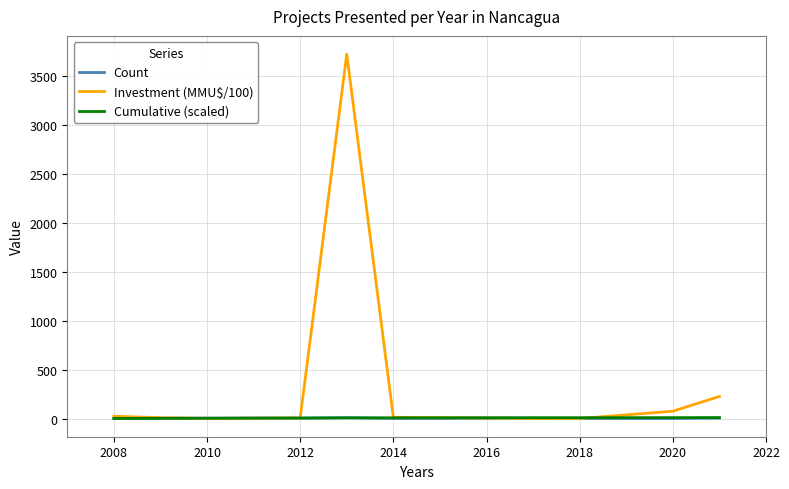

Which series has the widest spread of values?

Investment (MMU$/100)